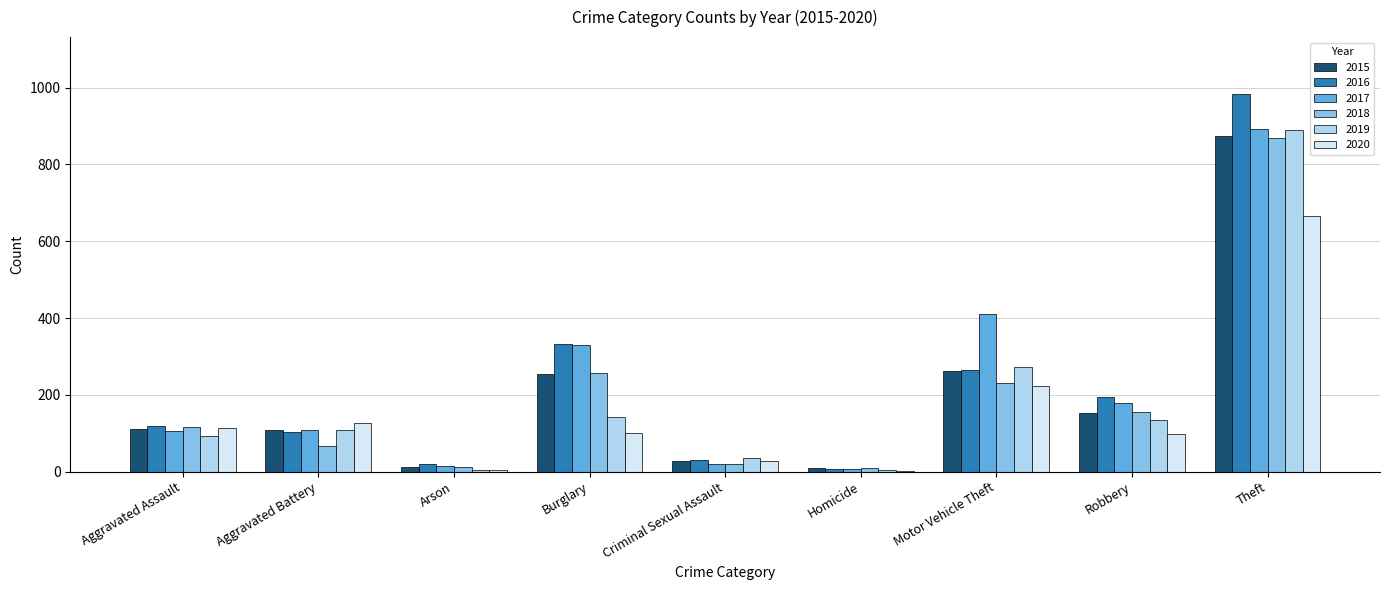

Which series changed the most between Aggravated Battery and Motor Vehicle Theft?

2017